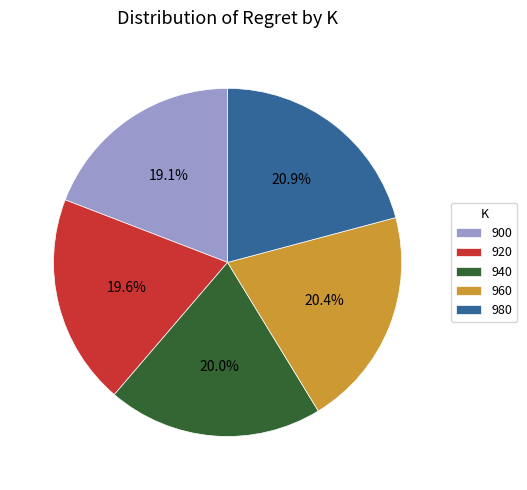

Approximately how many times larger is the value at 960 compared to 940?

1.0